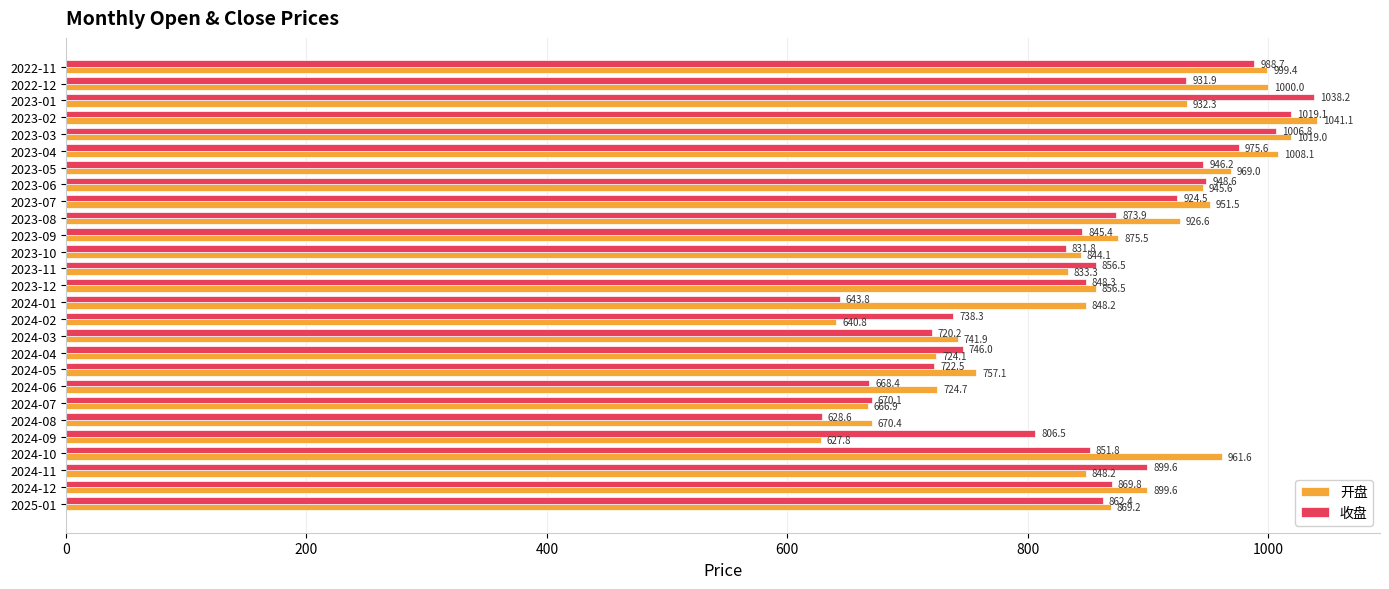

What is the total value across all series at 2023-10?

1675.9